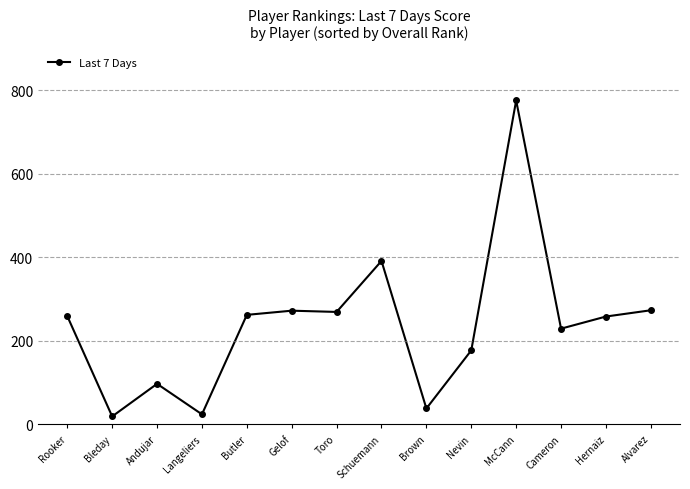

What is the average value?

239